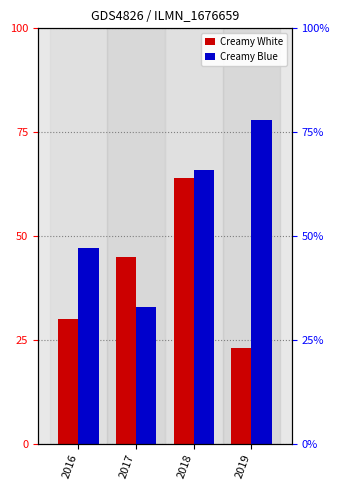

What is the total value across all series at 2019?

101